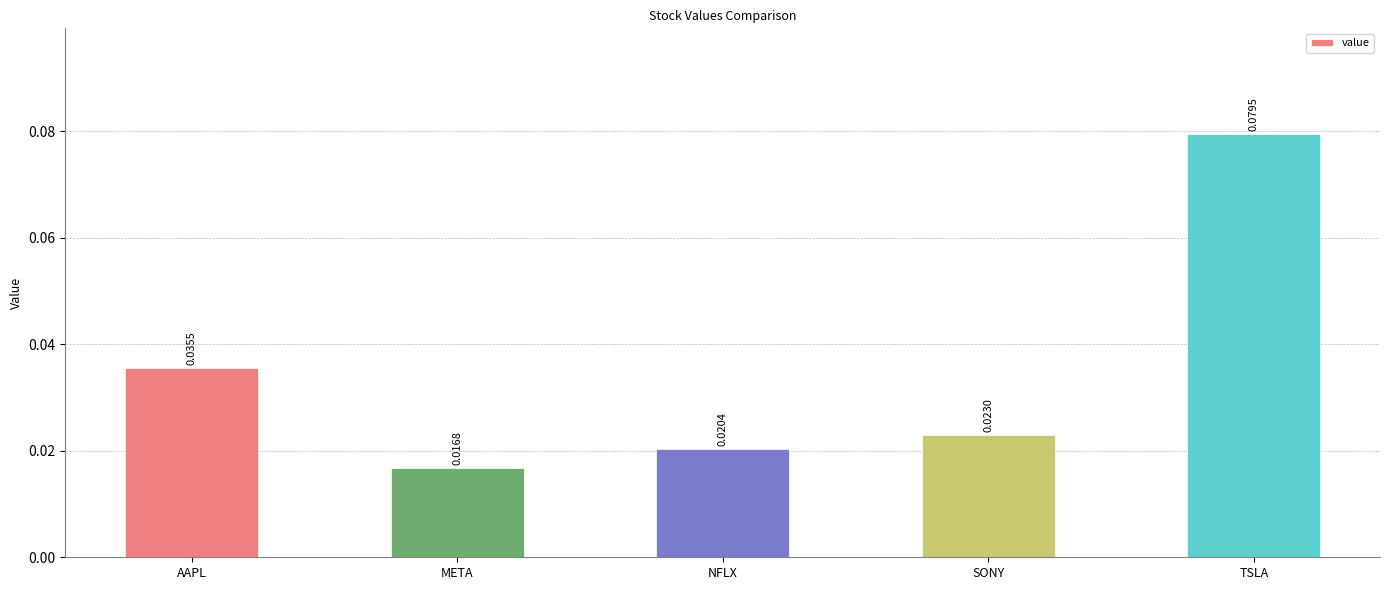

What is the label of the 1st bar from the right?

TSLA